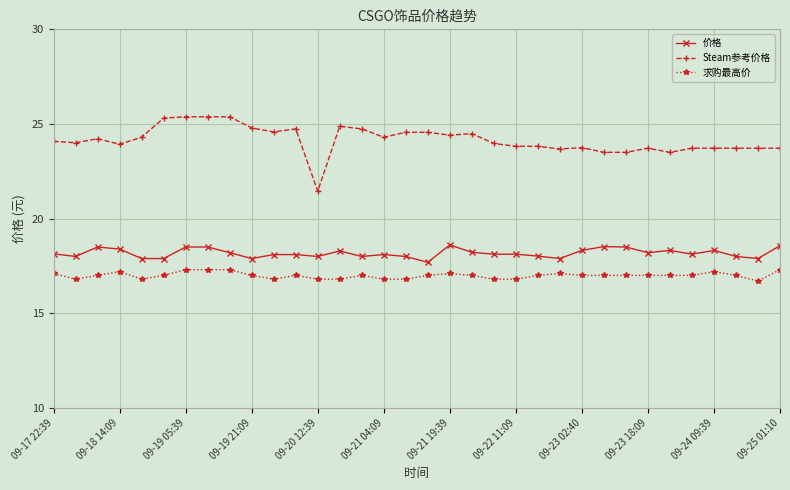

True or false: 求购最高价 and Steam参考价格 intersect in this chart.

False